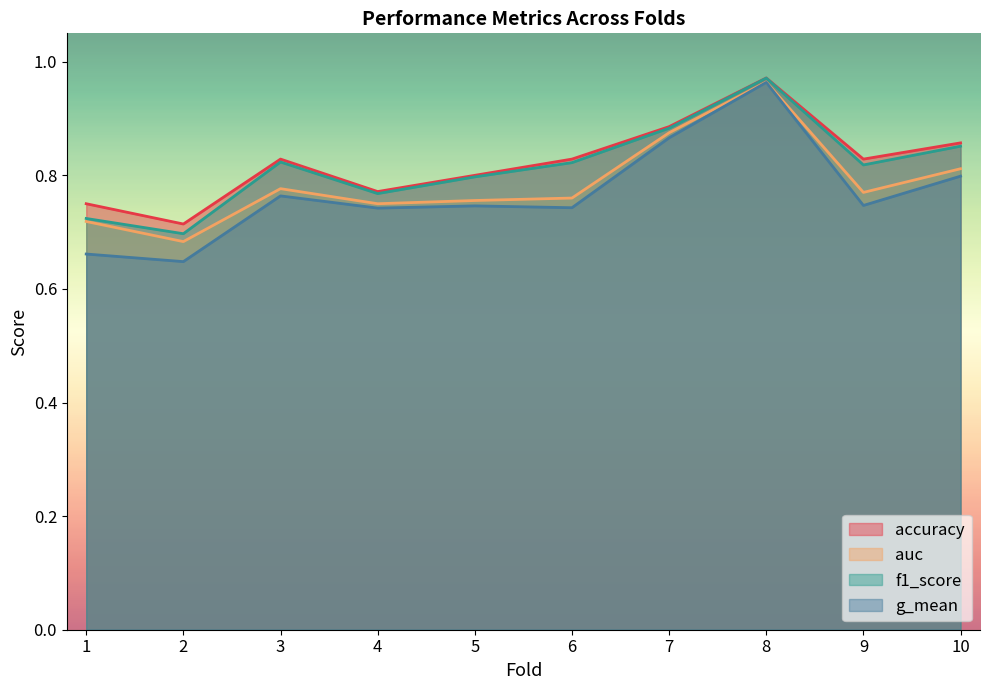

Is the value of accuracy at 9 greater than the value of auc at 7?

No